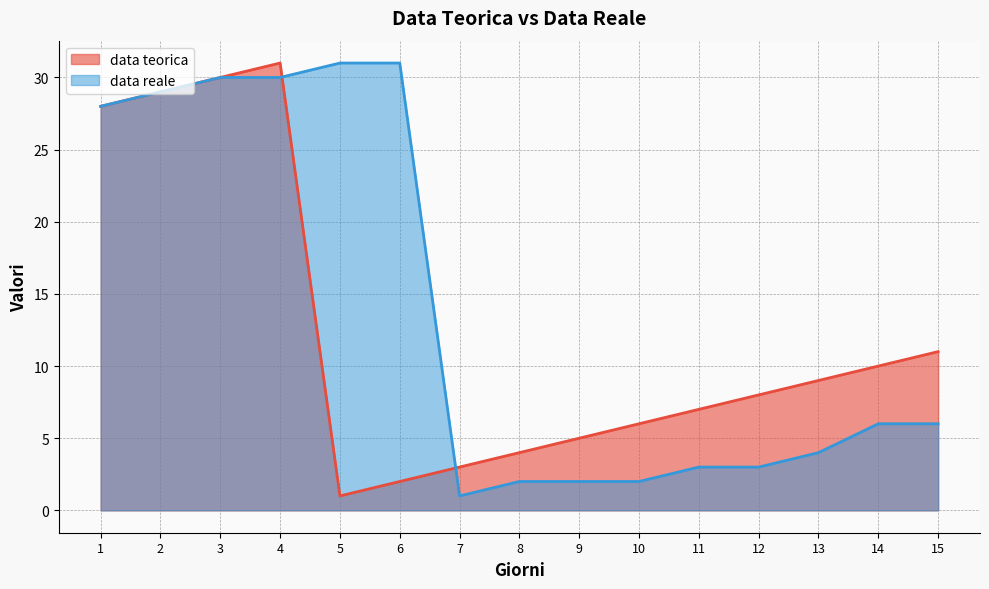

What is the minimum value shown in the chart?

1